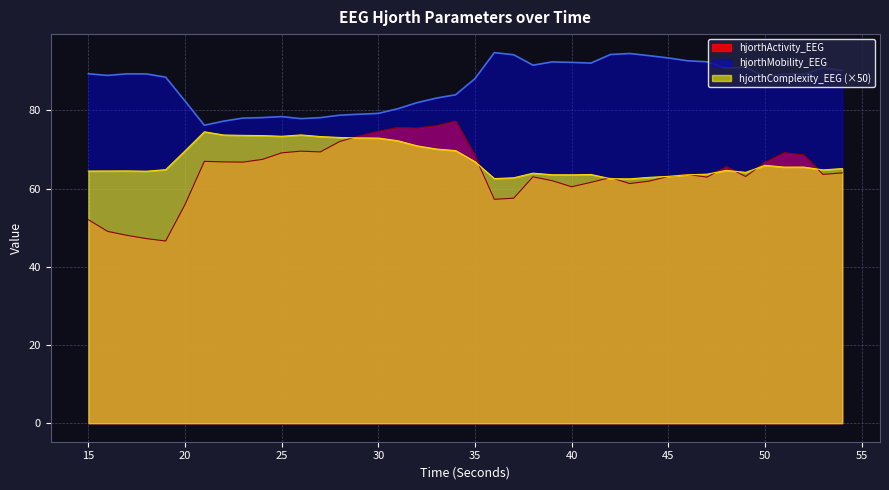

True or false: hjorthActivity_EEG has a value of 16.9 at 54.

False